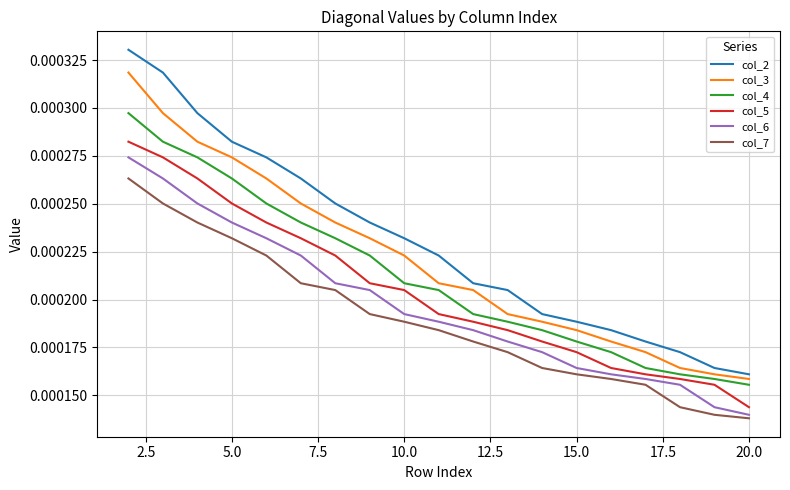

Rank the series by their average value, from highest to lowest.

col_2, col_3, col_4, col_5, col_6, col_7